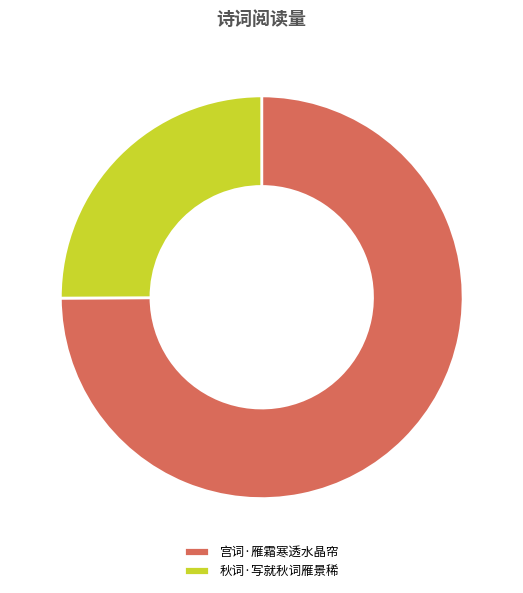

The 秋词·写就秋词雁景稀 slice represents 36% of the pie. True or false?

False